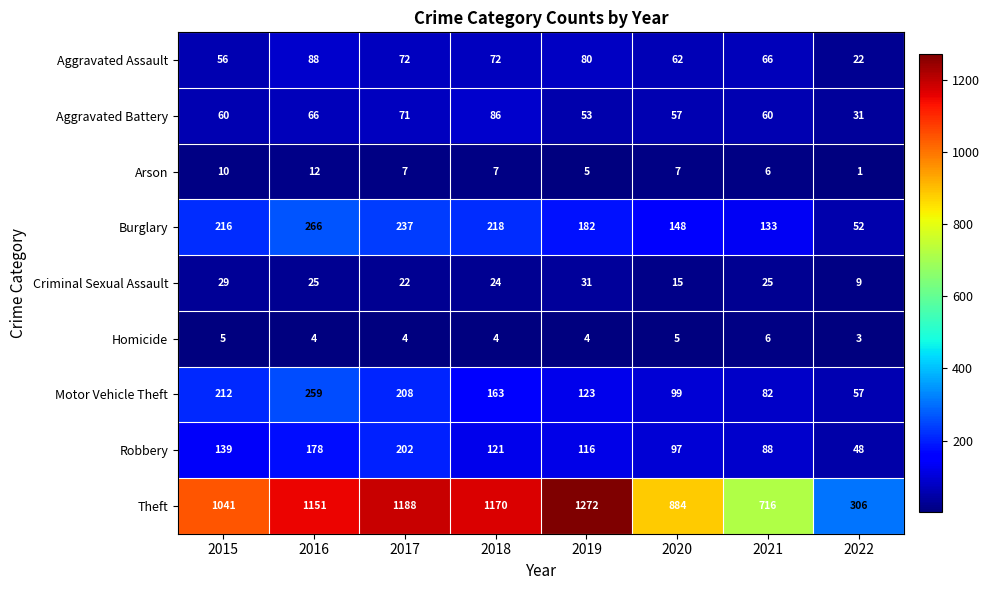

At which label does Theft reach its peak?

2019